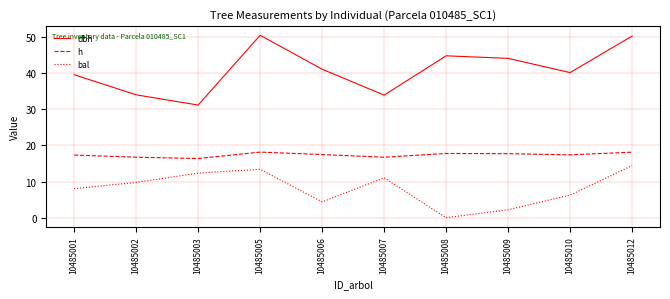

What value does the bal series have at 10485009?

2.2